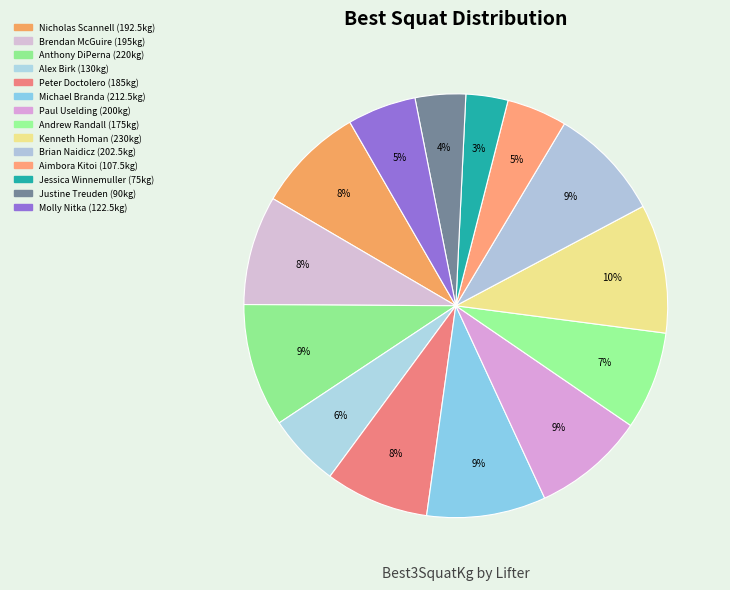

Is it true that Brendan McGuire is 20% of the pie?

False